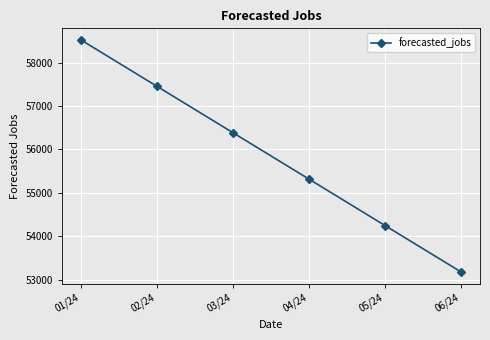

What is the minimum value shown in the chart?

53176.9